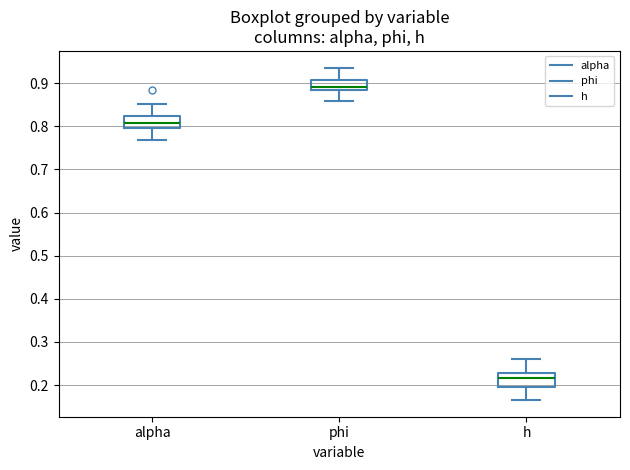

Reading left to right, transcribe this box plot: for each box, give where its median line is, the range the box spans, and where its two whiskers end, as read against the y-axis. The values are not printed on the chart, so give them approximately, as read against the axis.

alpha: median 0.81, box 0.80 to 0.82, whiskers 0.77 to 0.85
phi: median 0.89, box 0.88 to 0.91, whiskers 0.86 to 0.94
h: median 0.22, box 0.20 to 0.23, whiskers 0.17 to 0.26